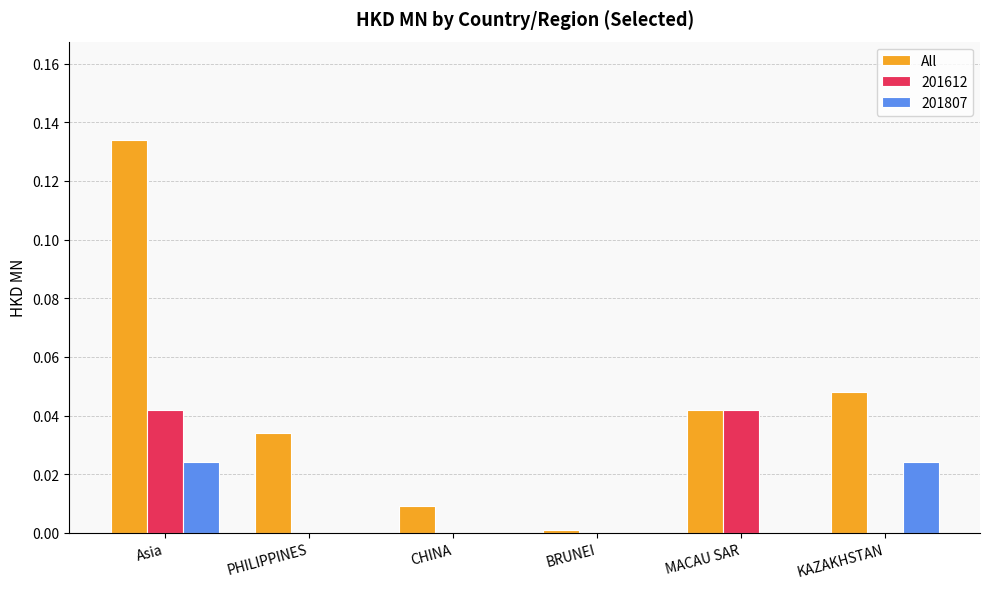

The value of 201612 at BRUNEI is 0.0. True or false?

True